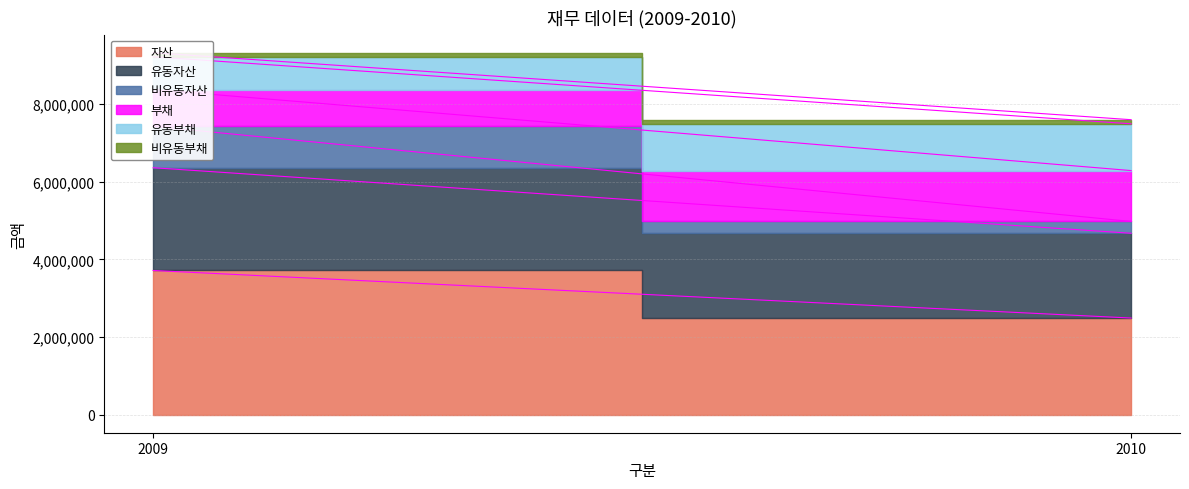

What is the difference between the 유동부채 values at 2010 and 2009?

360293